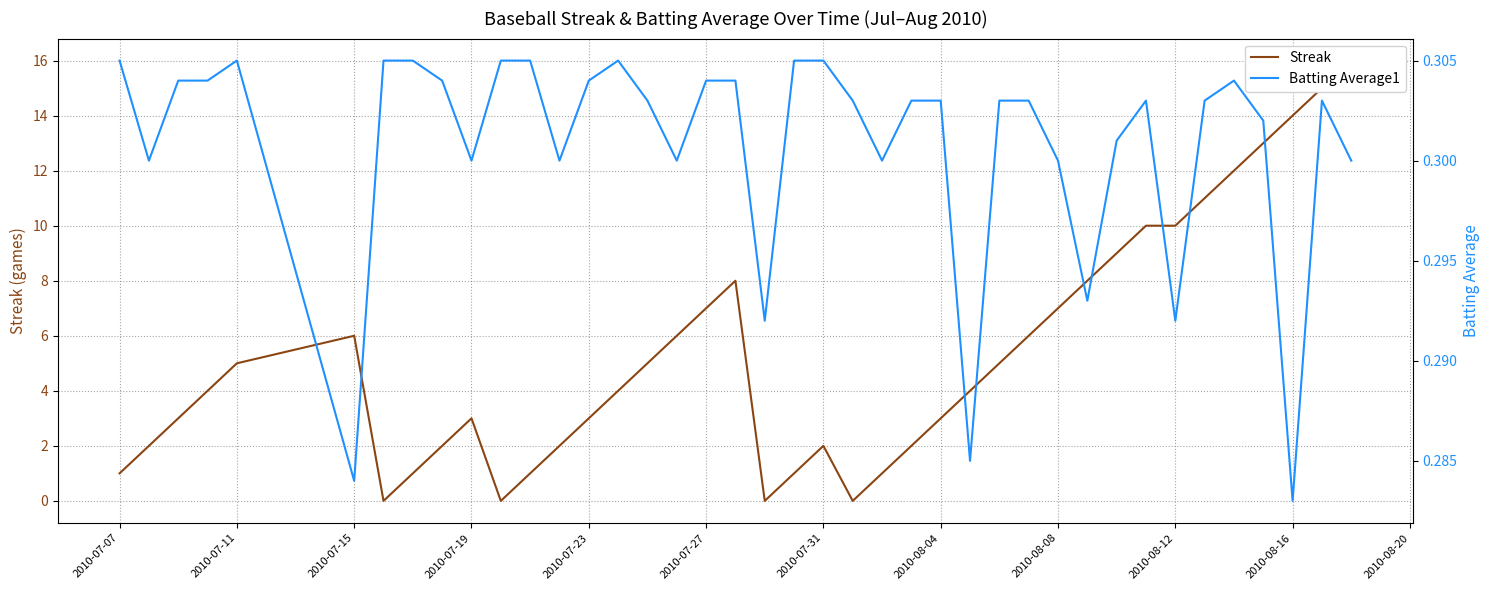

How many data points does each series have?

40